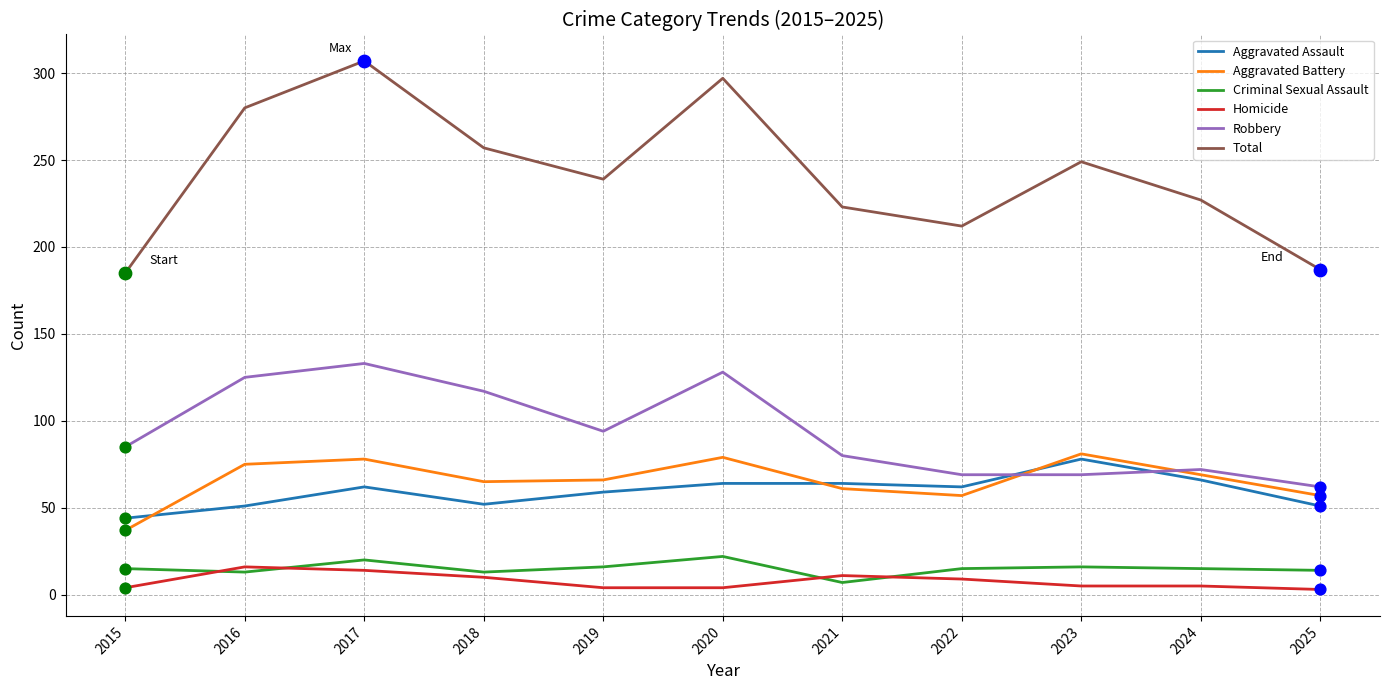

What are all the series names shown in the legend?

Aggravated Assault, Aggravated Battery, Criminal Sexual Assault, Homicide, Robbery, Total